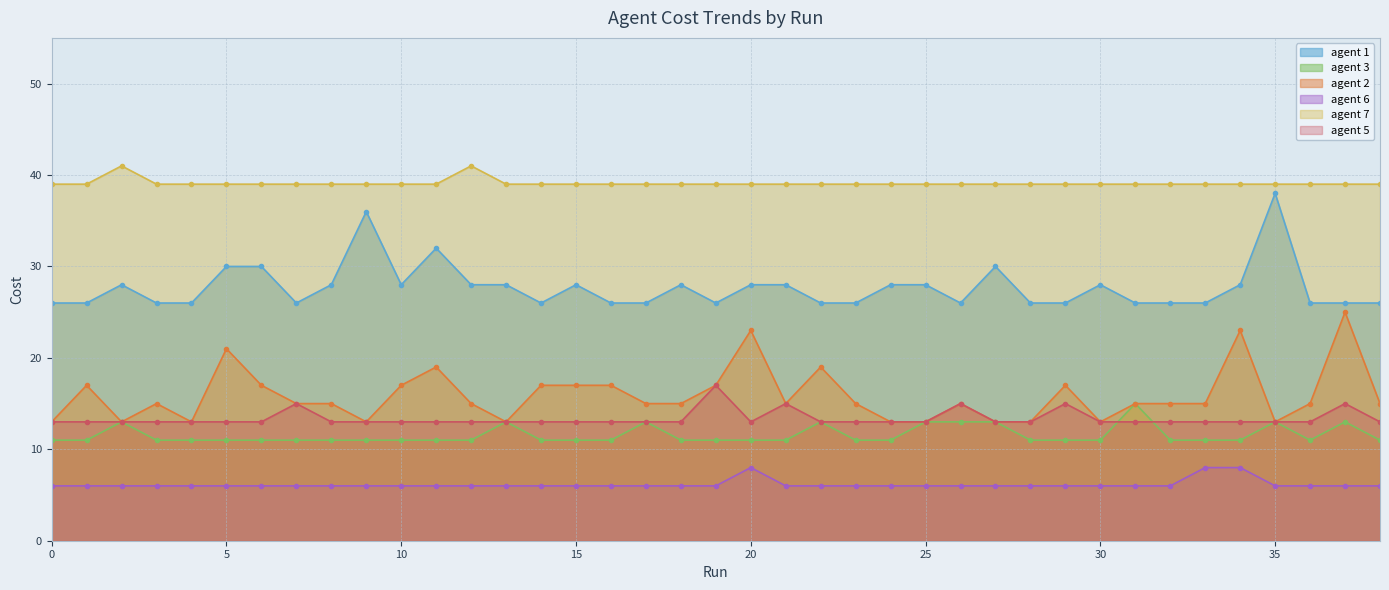

What is the difference between the agent 2 values at 22 and 23?

4